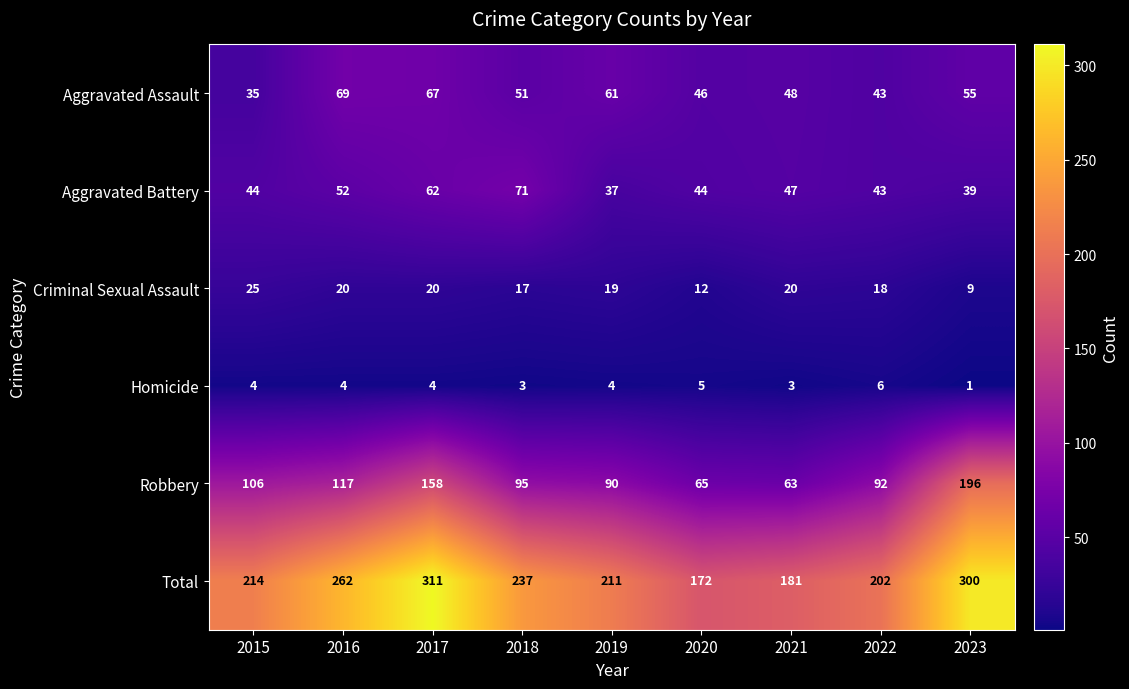

Where does the Aggravated Assault series first go above 51?

2016